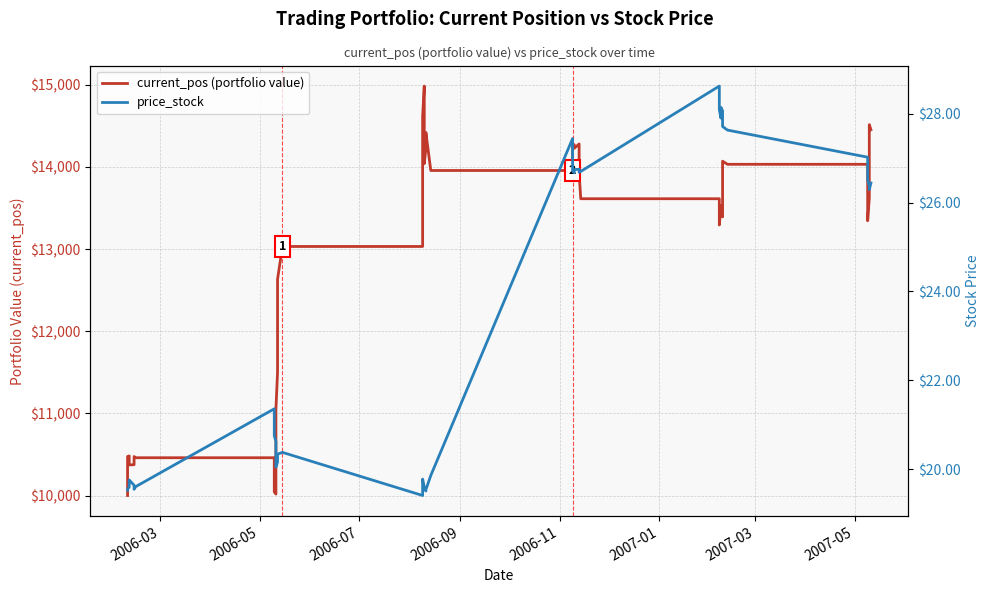

Which series has the largest range (max minus min)?

current_pos (portfolio value)